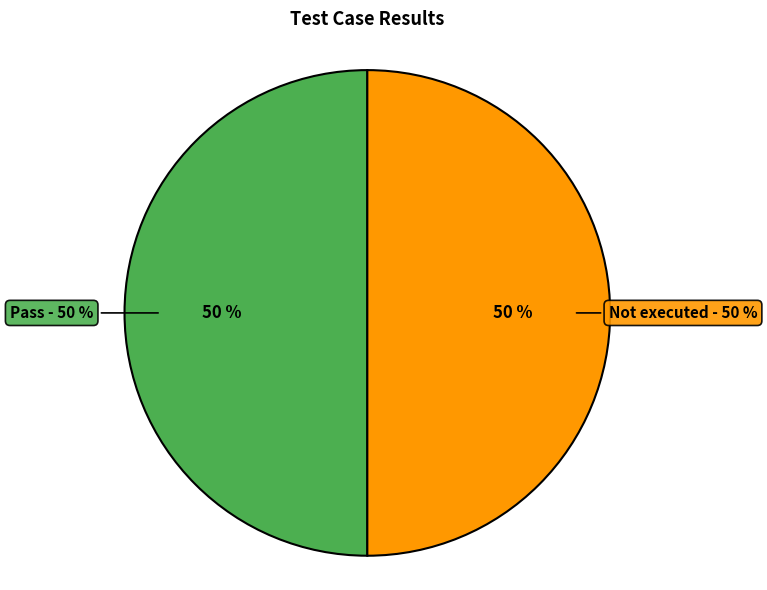

What percentage is NOT represented by Fail?

100.0%